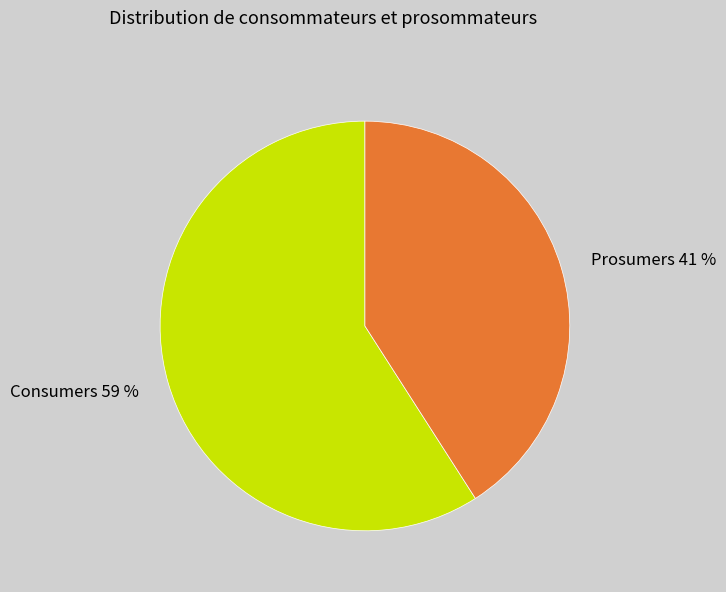

Is it true that Consumers is 59% of the pie?

True